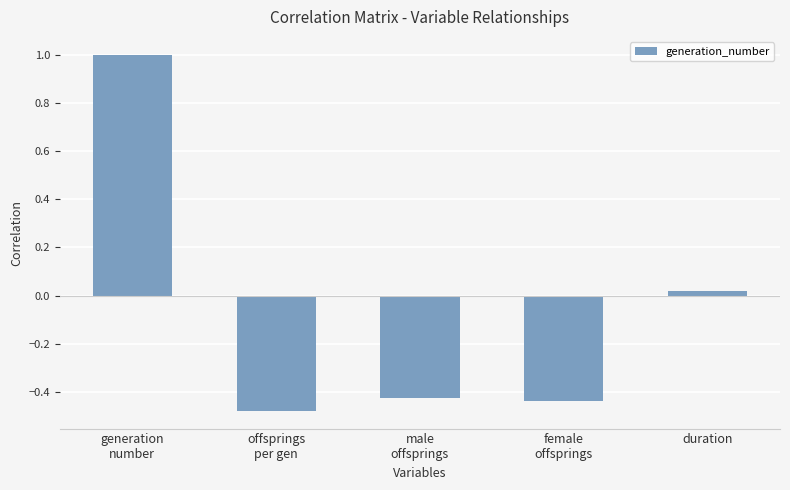

What is the difference between the second highest and second lowest values?

0.5